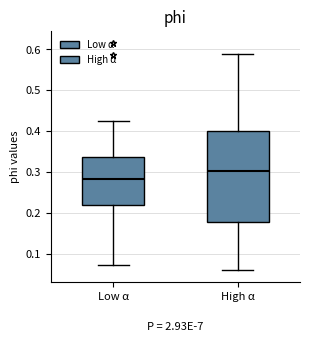

Which box has the lowest median line?

Low α